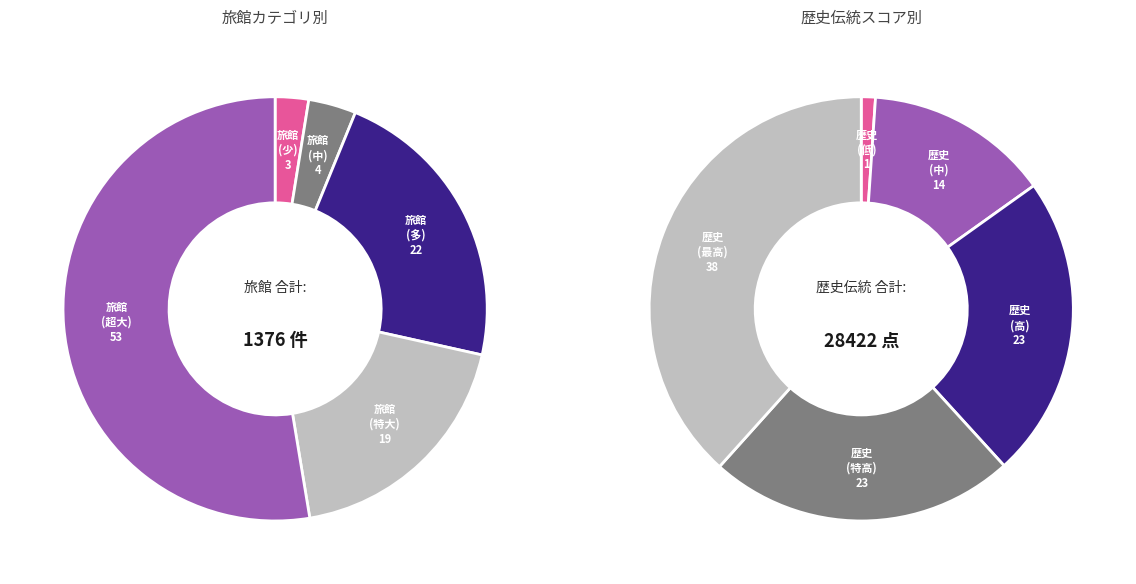

Which series has the largest range (max minus min)?

歴史伝統